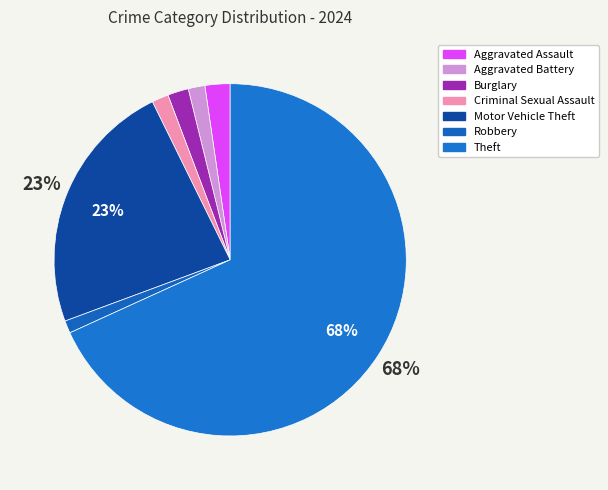

How many slices are in this pie chart?

7